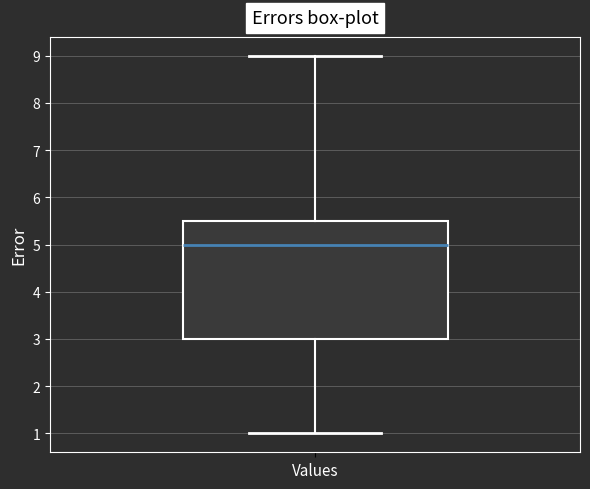

Transcribe this box plot: give where the median line is, the range the box spans, and where the two whiskers end, as read against the y-axis. The values are not printed on the chart, so give them approximately, as read against the axis.

median 5.0, box 3.0 to 5.5, whiskers 1.0 to 9.0